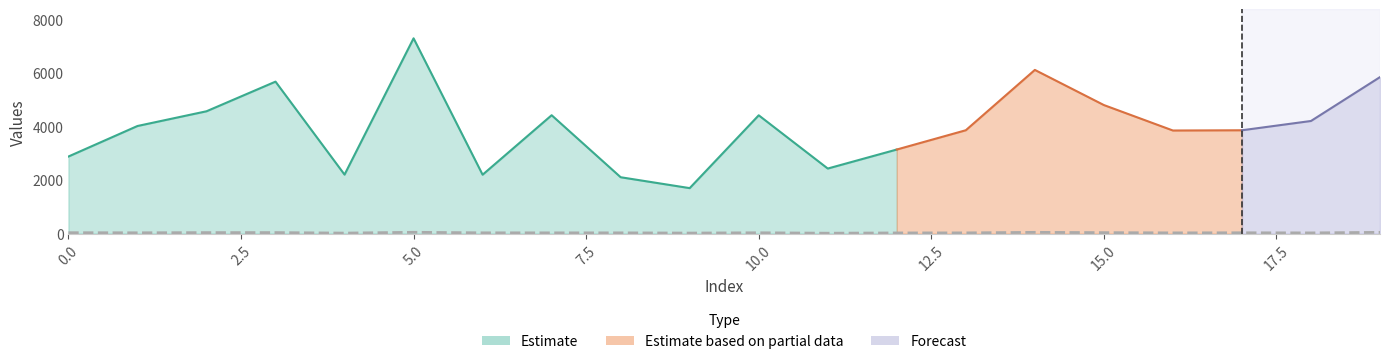

What is the change in value from 16 to 17?

+4